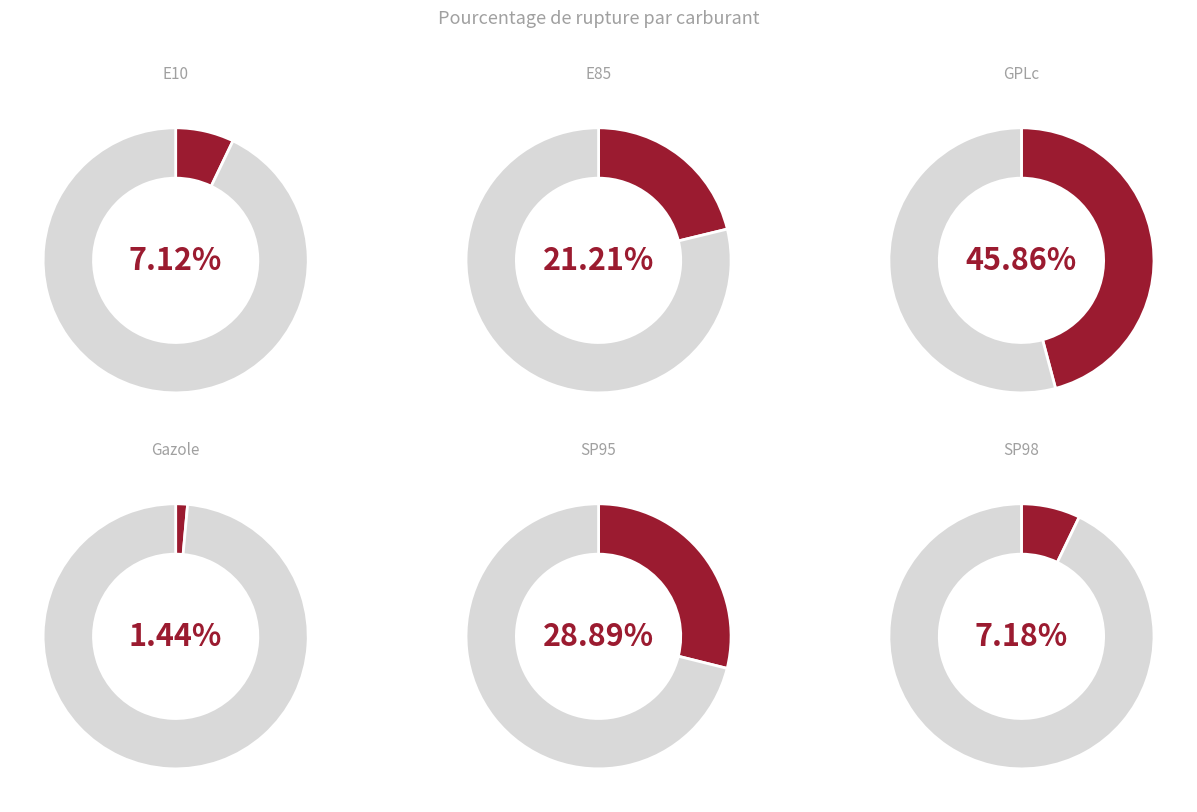

To the nearest percent, what portion does SP95 represent?

26%